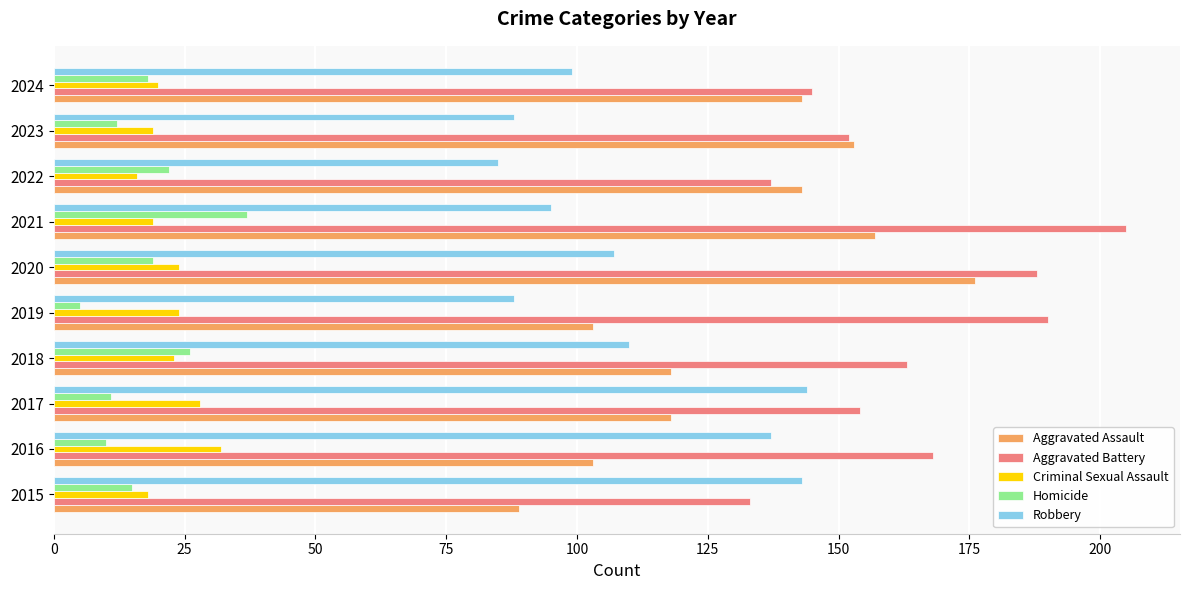

What is the difference between the maximum and minimum values in the Homicide series?

32